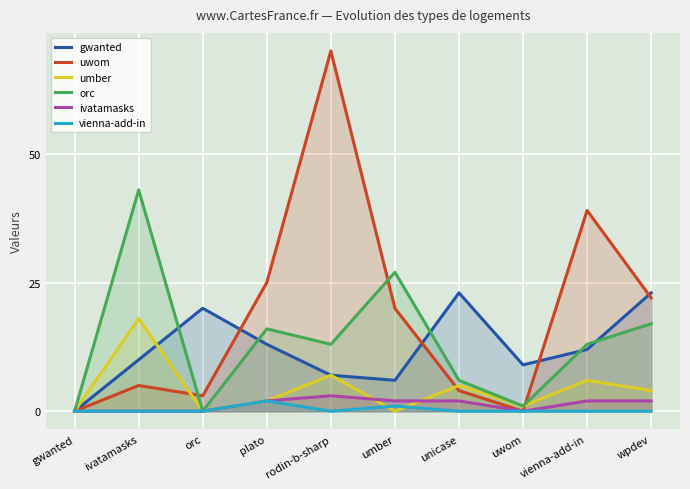

True or false: ivatamasks has more than 0 interior local peaks.

True